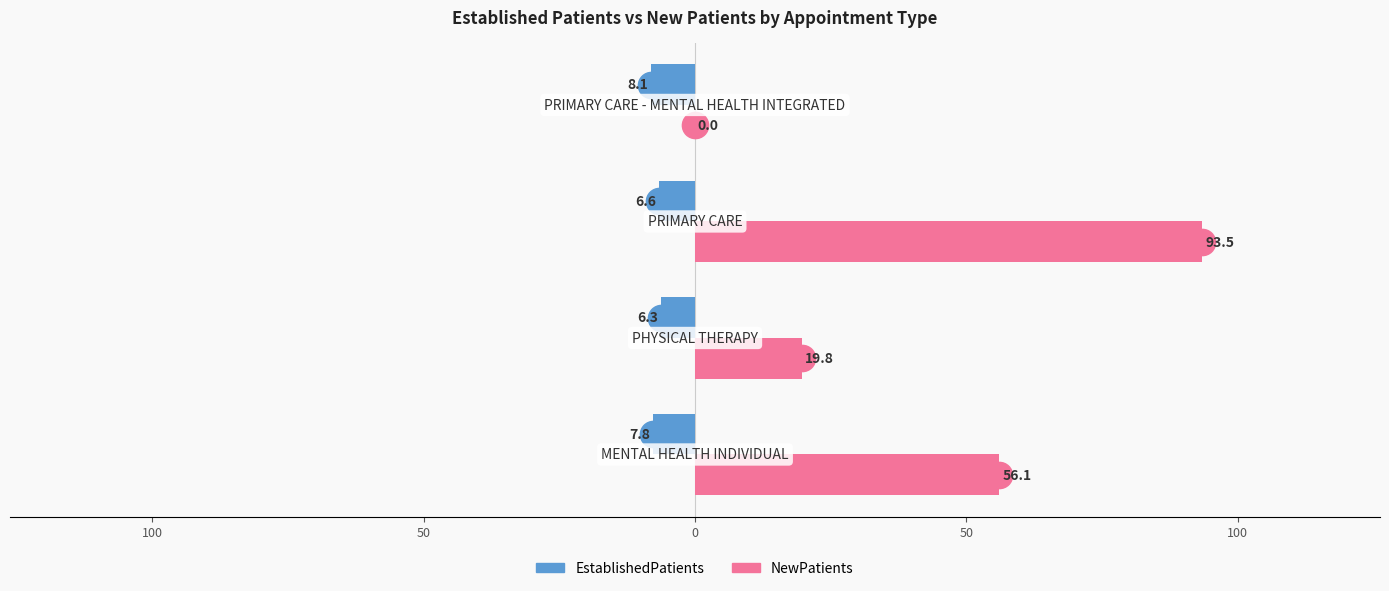

What are all the series names shown in the legend?

EstablishedPatients, NewPatients